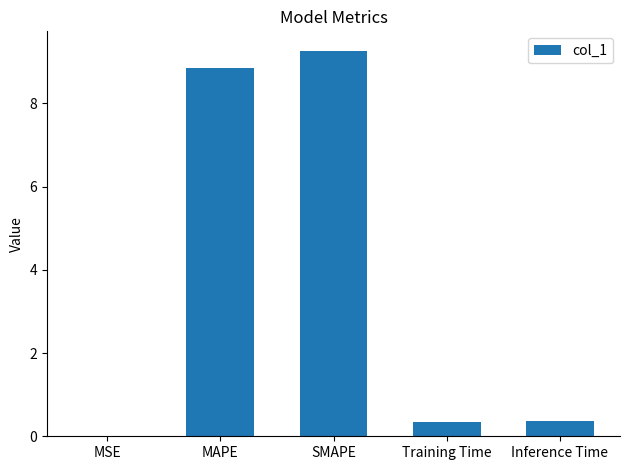

What is the sum of all values?

18.8